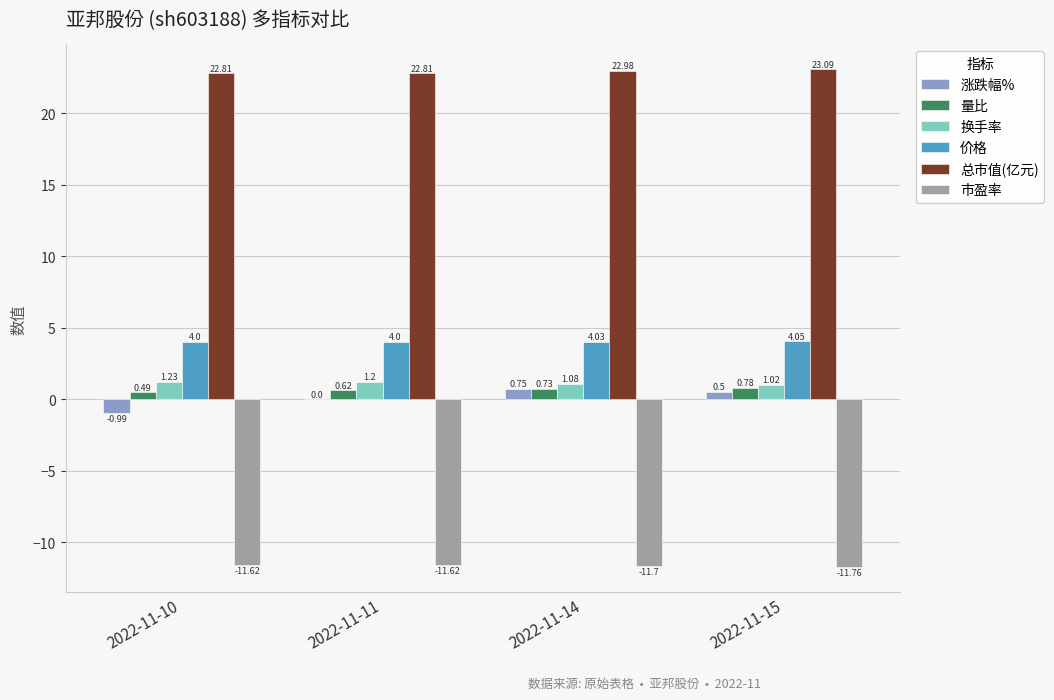

How many groups of bars are there?

4